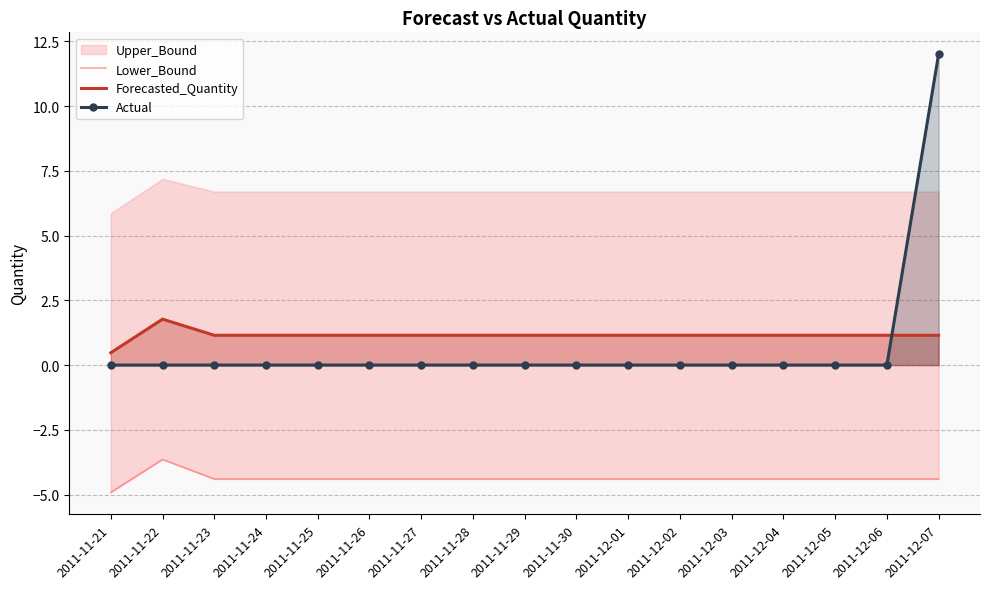

Which series changed the most between 2011-11-30 and 2011-12-07?

Actual